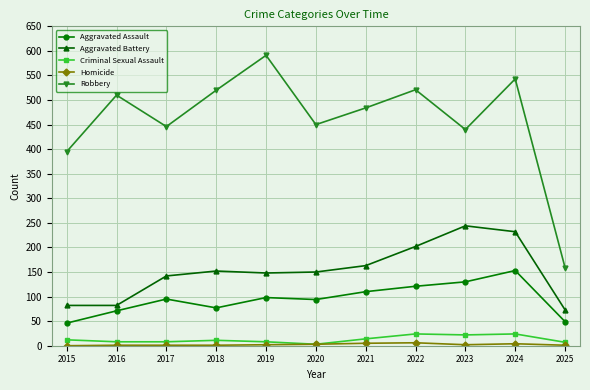

At which category is the sum across all series the highest?

2024